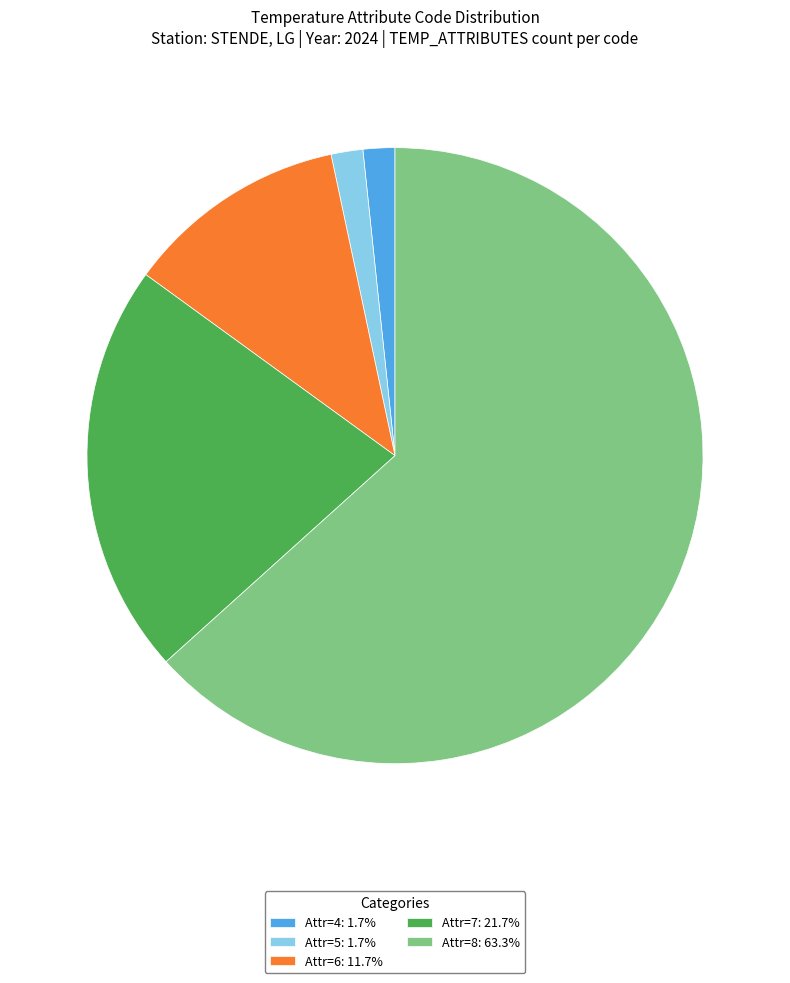

Do Attr=5: 1.7% and Attr=6: 11.7% together represent more than half of the pie?

No